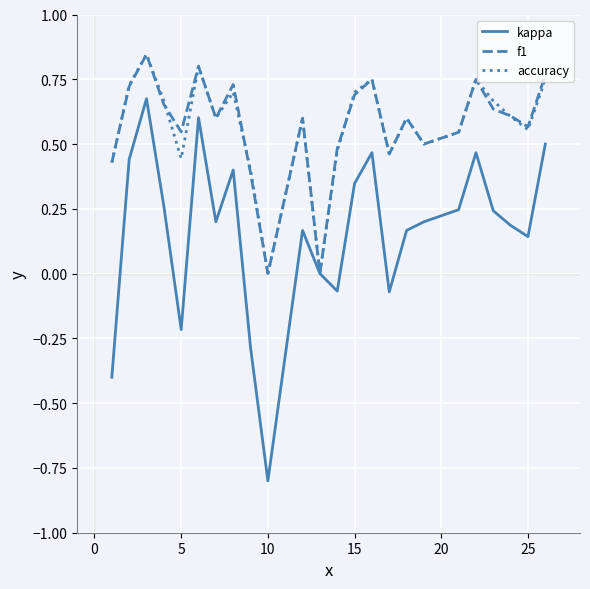

Which series has the largest range (max minus min)?

kappa